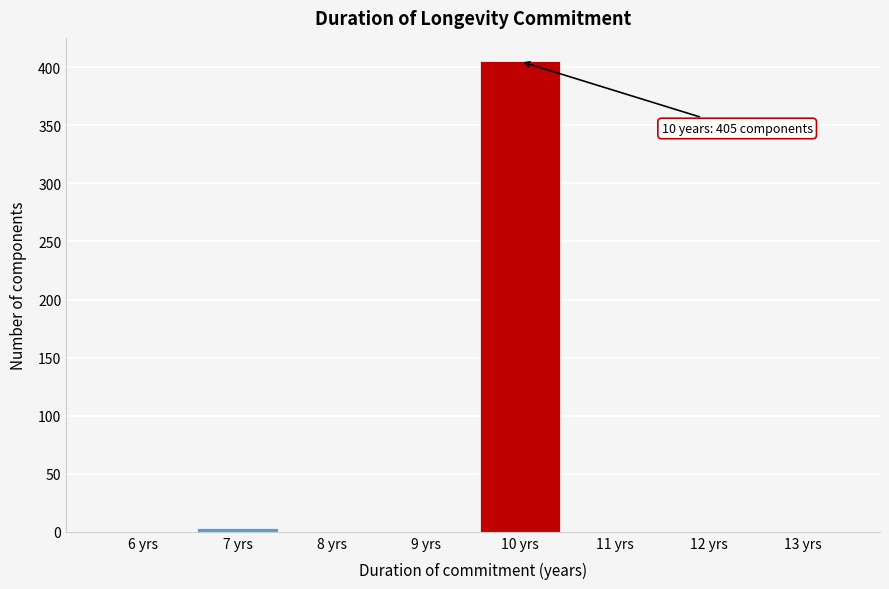

Which range on the x-axis has the tallest bar?

9.5 to 10.5